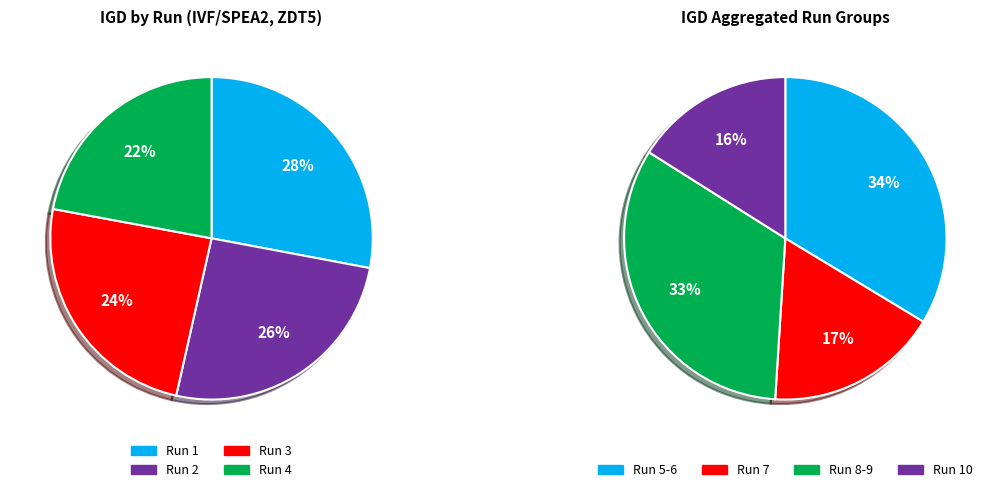

True or false: RUN_8 accounts for 1% of the total.

False